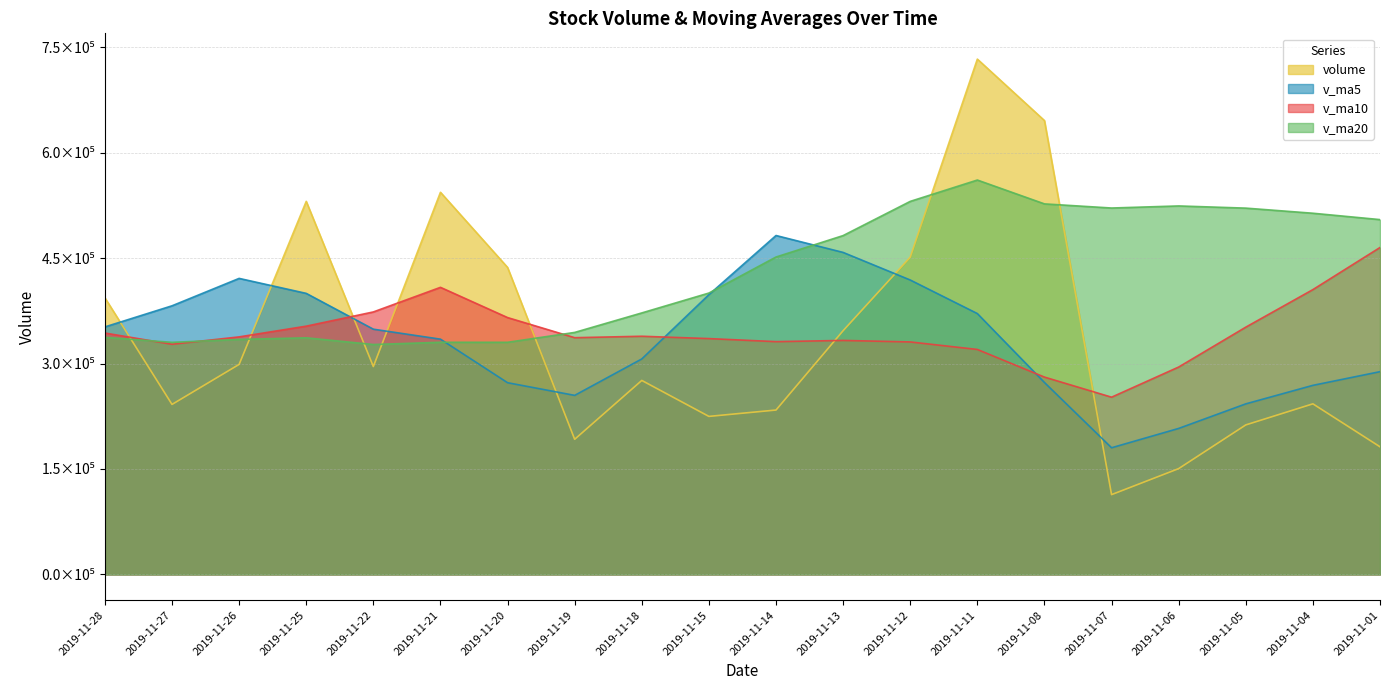

Does the chart have visible grid lines?

Yes